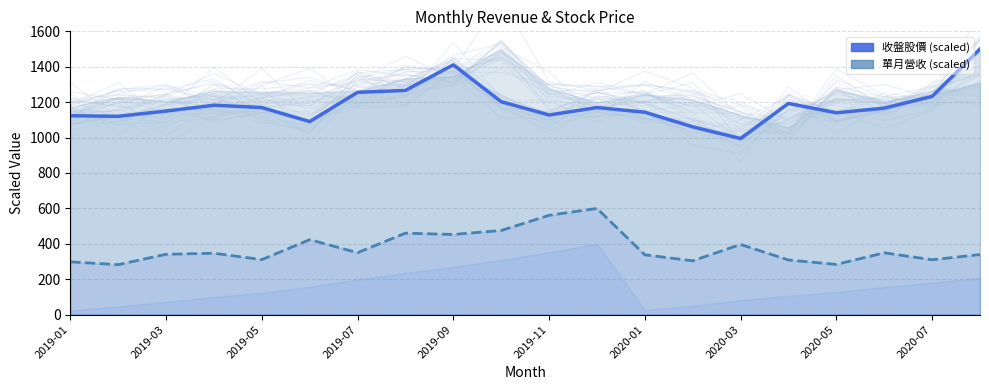

True or false: 單月營收 (scaled) and 收盤股價 (scaled) intersect in this chart.

False